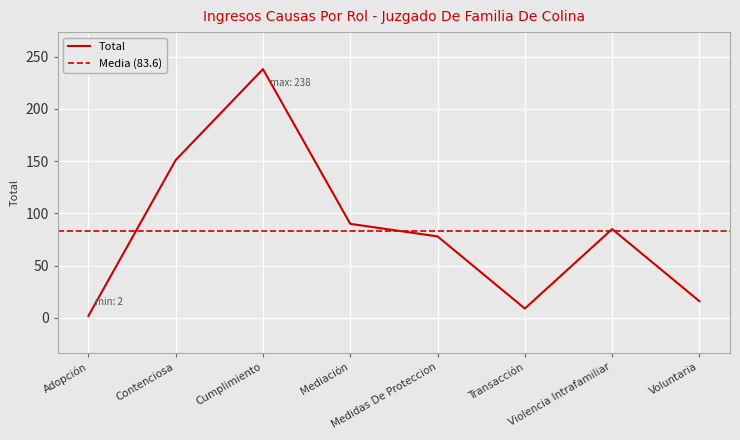

Rank the categories by value from highest to lowest.

Cumplimiento, Contenciosa, Mediación, Violencia Intrafamiliar, Medidas De Proteccion, Voluntaria, Transacción, Adopción